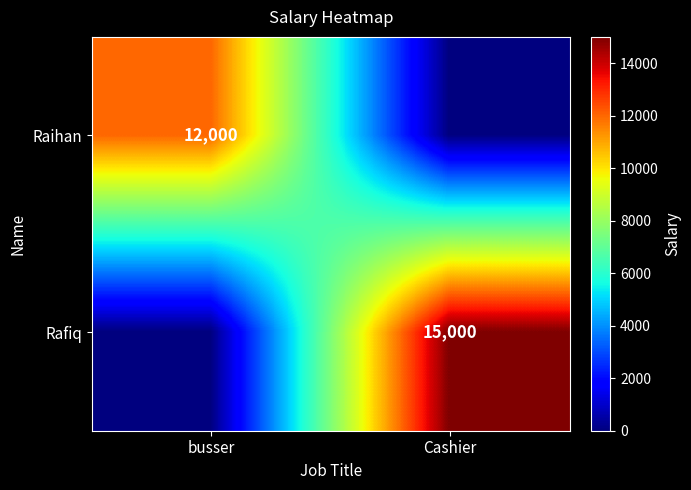

The Raihan series shows 21236 at busser. True or false?

False